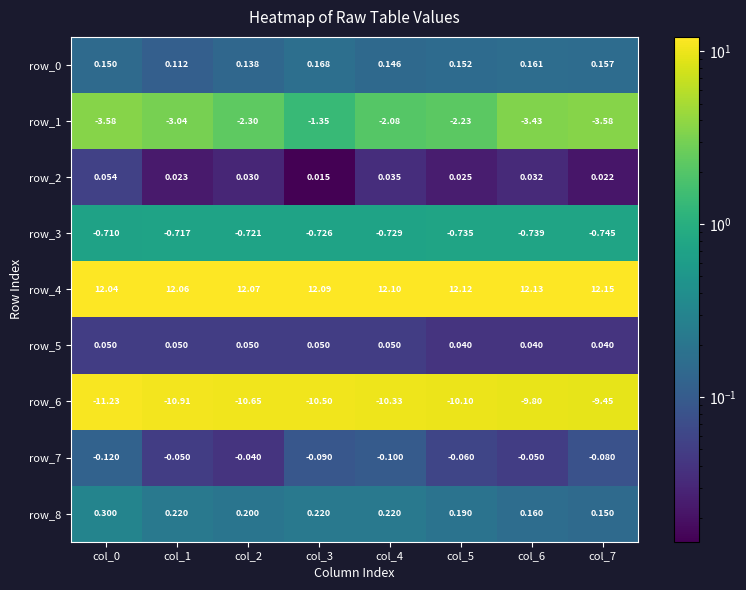

How many categories are shown in the chart?

8